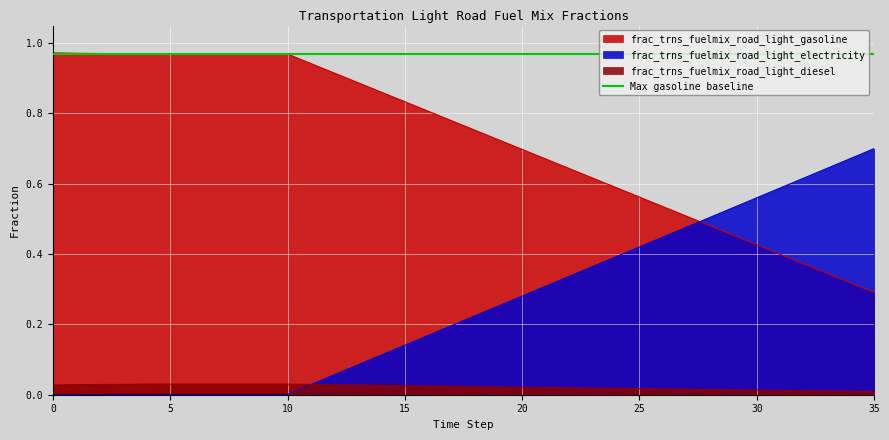

Where do frac_trns_fuelmix_road_light_gasoline and frac_trns_fuelmix_road_light_electricity first cross each other?

27 and 28